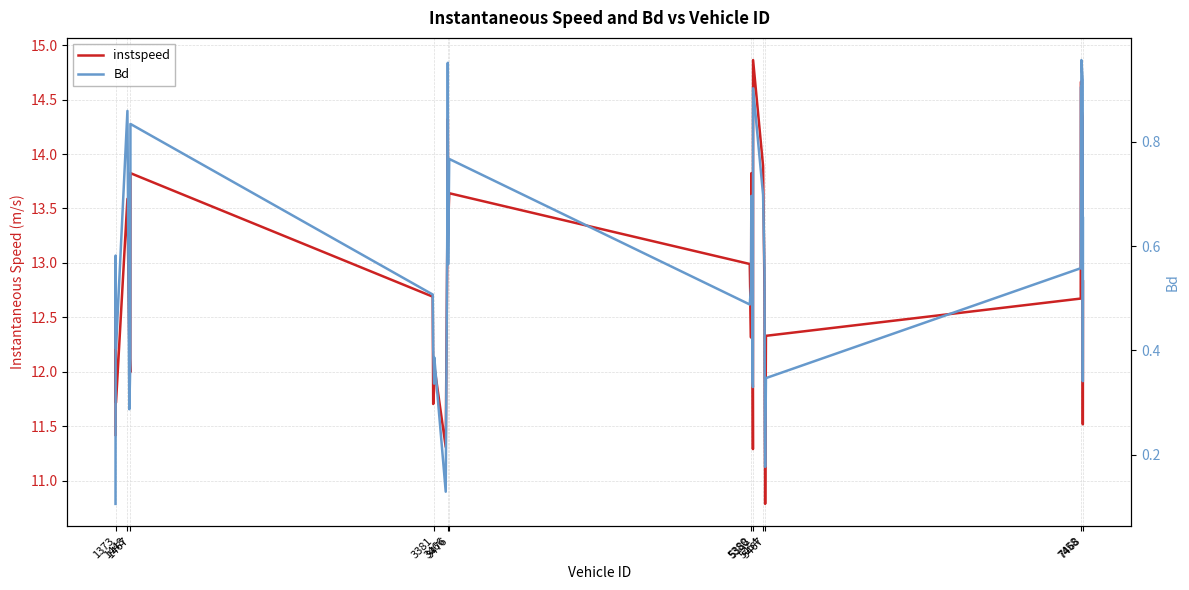

At how many categories does at least one series exceed 5?

36